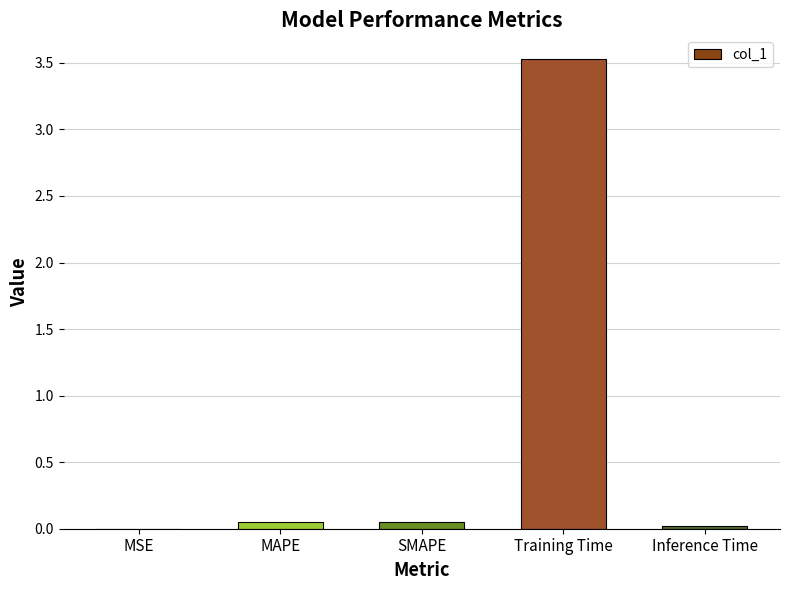

Is it true that the value at MSE is 0.0?

True